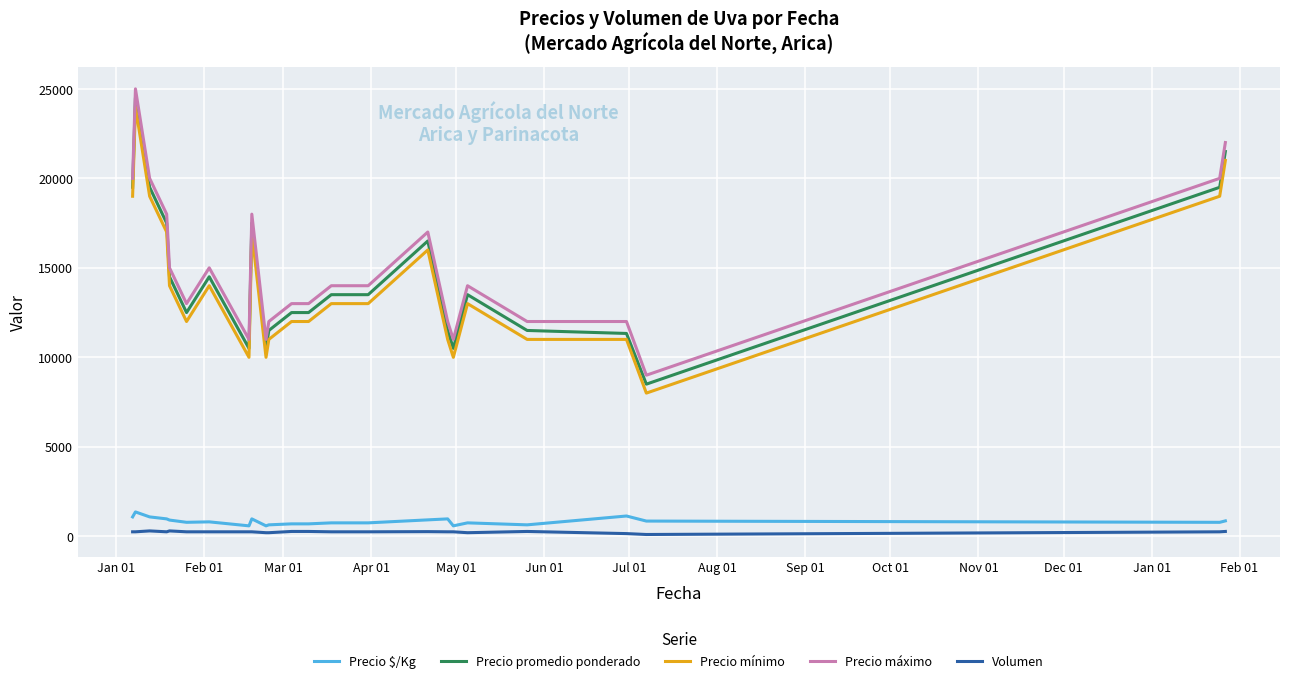

What is the highest value of the Precio mínimo series?

24000